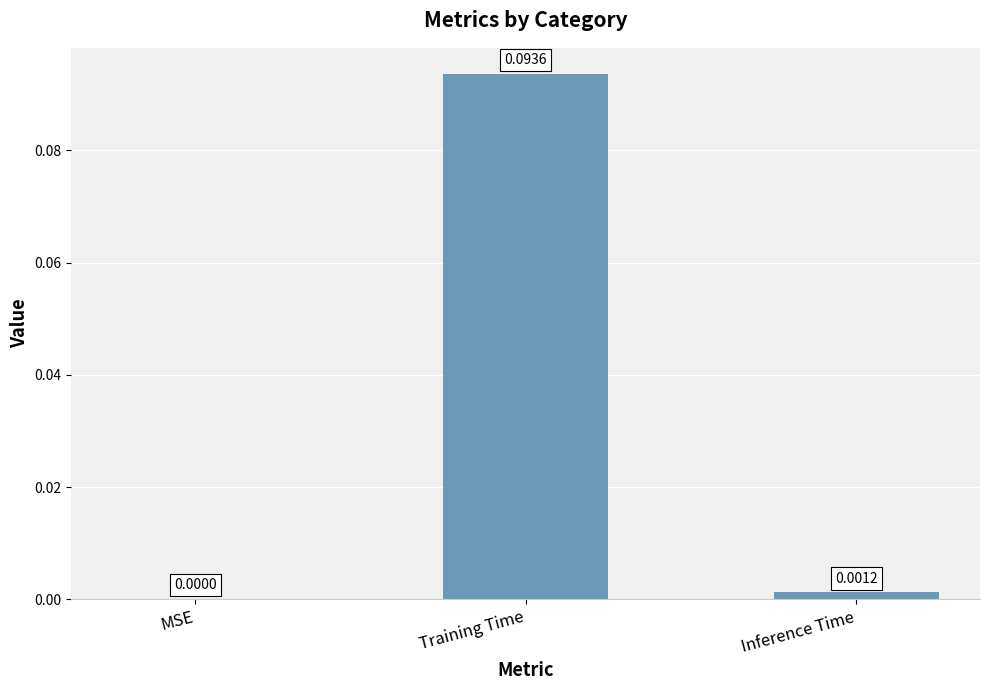

Which label corresponds to the largest value in the chart?

Training Time